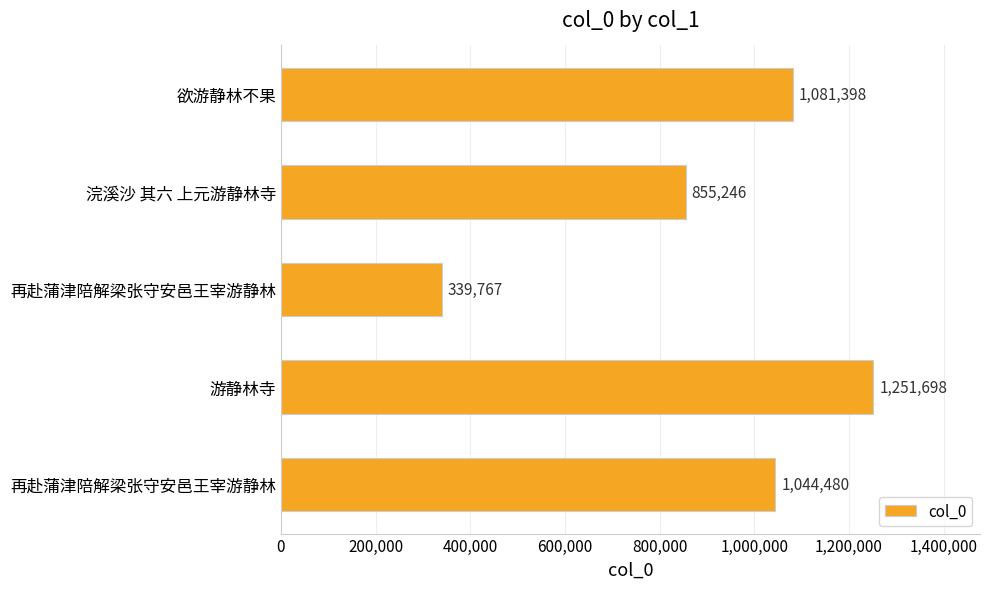

What is the smallest value displayed?

339767